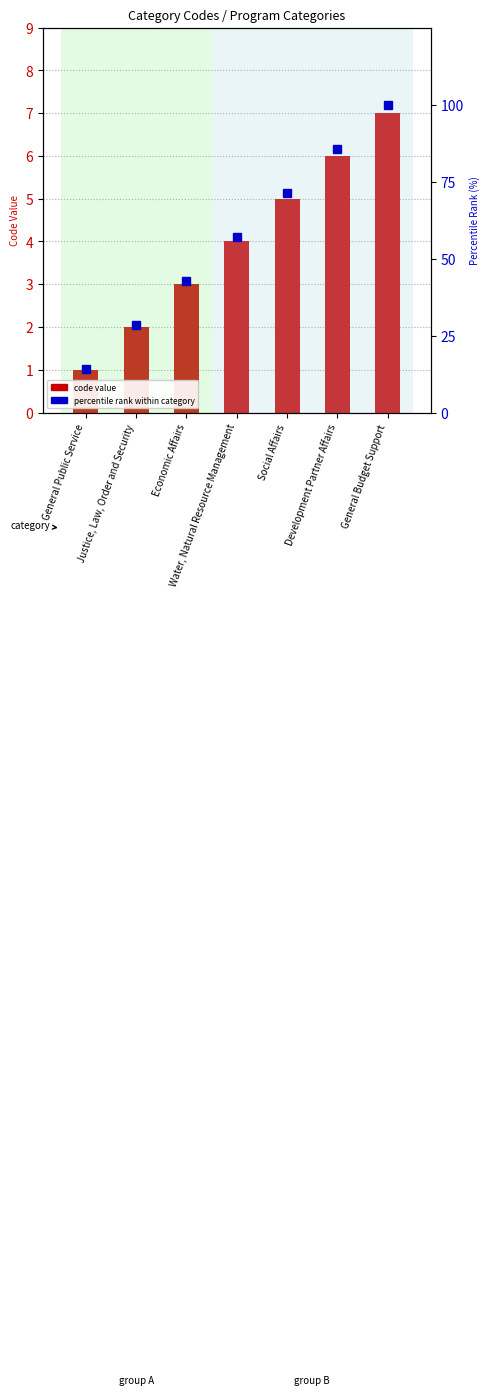

Which series has the widest spread of values?

percentile rank within category